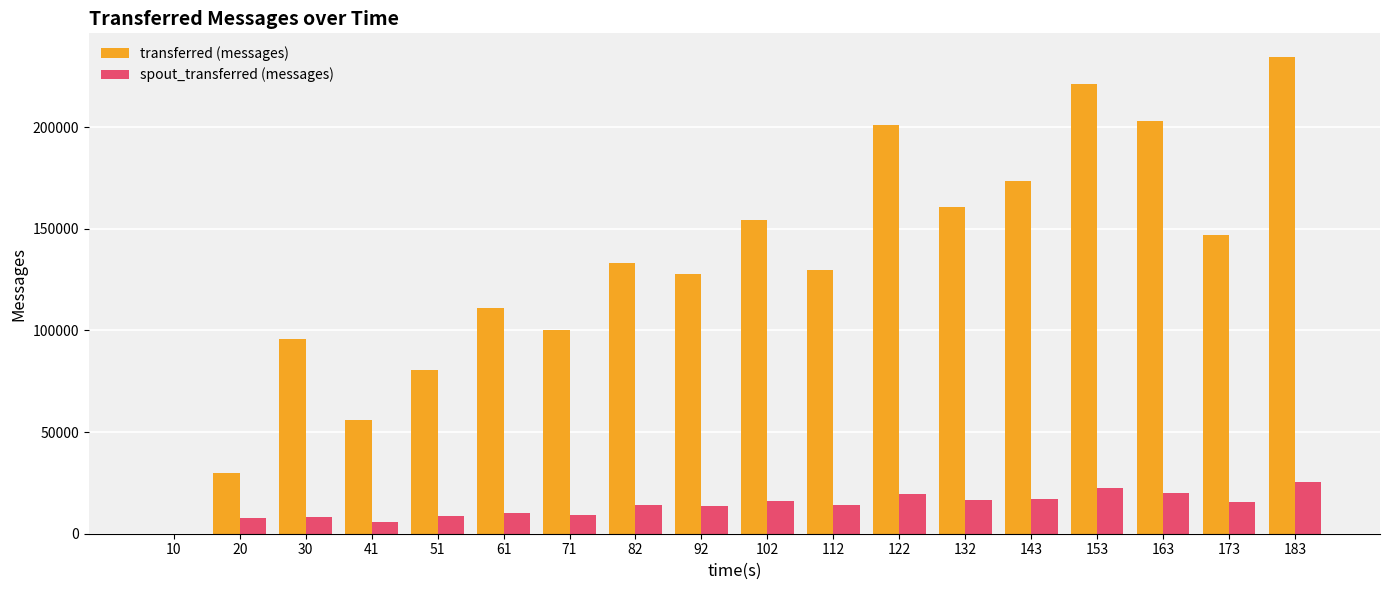

What is the maximum value shown in the chart?

234360